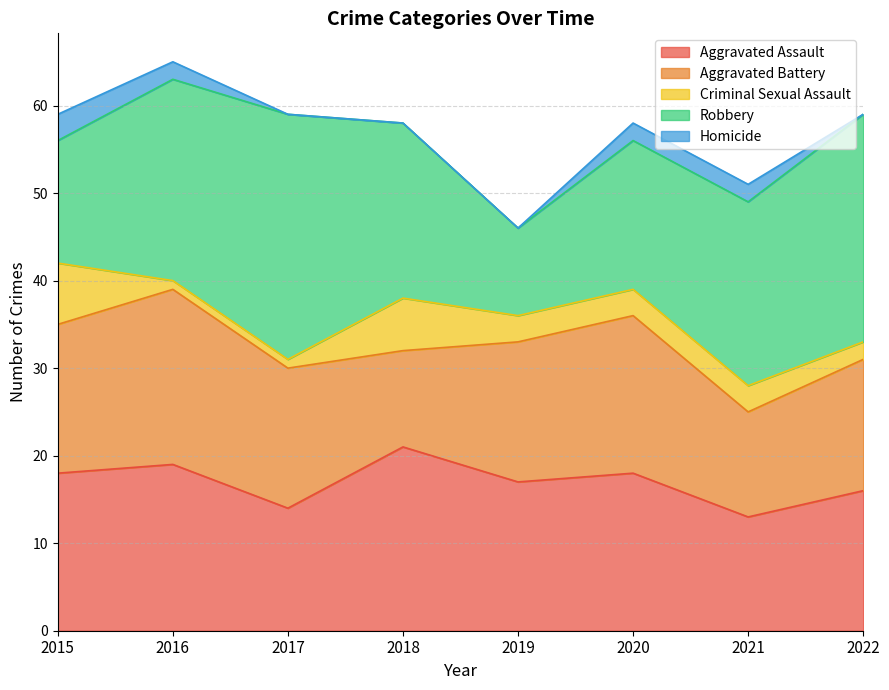

True or false: Aggravated Battery and Criminal Sexual Assault intersect in this chart.

False